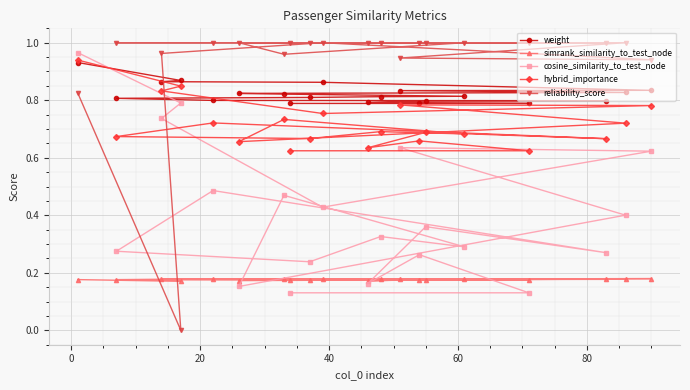

Count the number of categories in the chart.

20